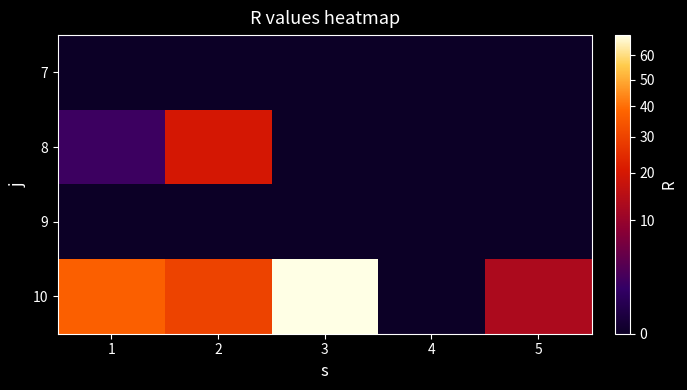

Rank the series by their maximum value, from highest to lowest.

10, 8, 7, 9